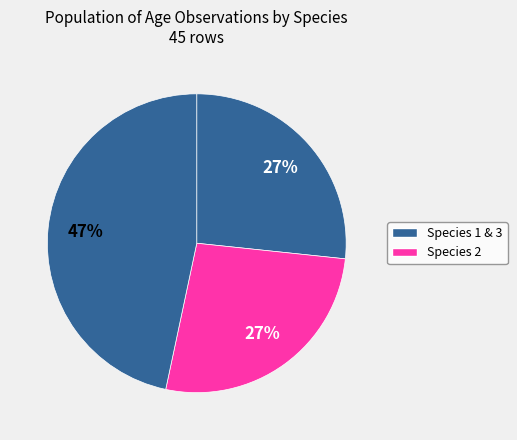

Count the number of slices in the pie.

3